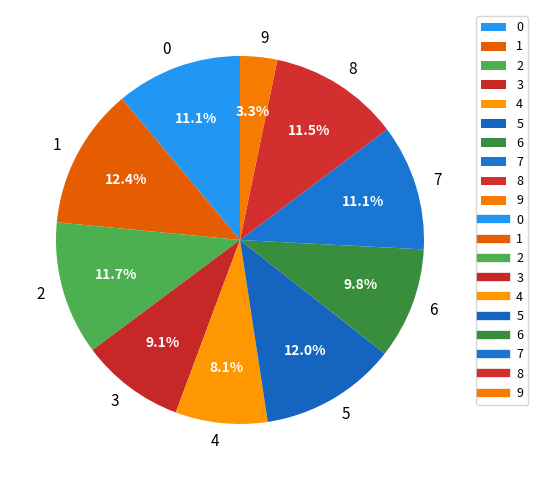

Between 4 and 3, which is larger?

3